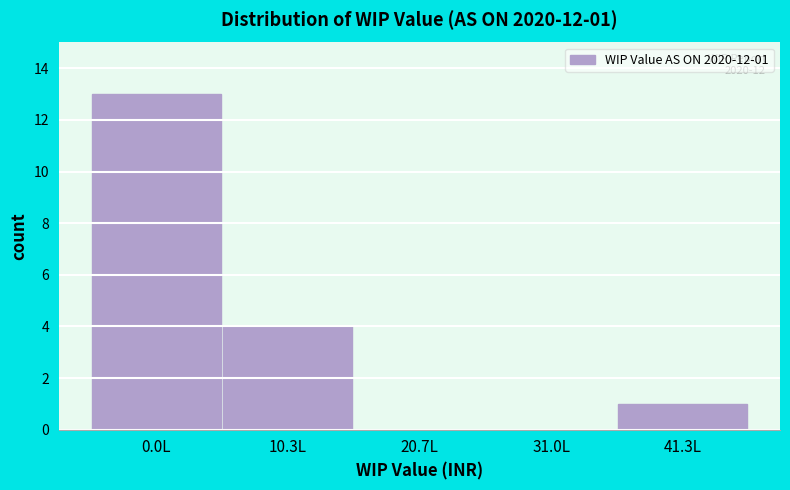

Reading right to left, list all the values displayed in this chart.

41.3L=1	31.0L=0	20.7L=0	10.3L=4	0.0L=13